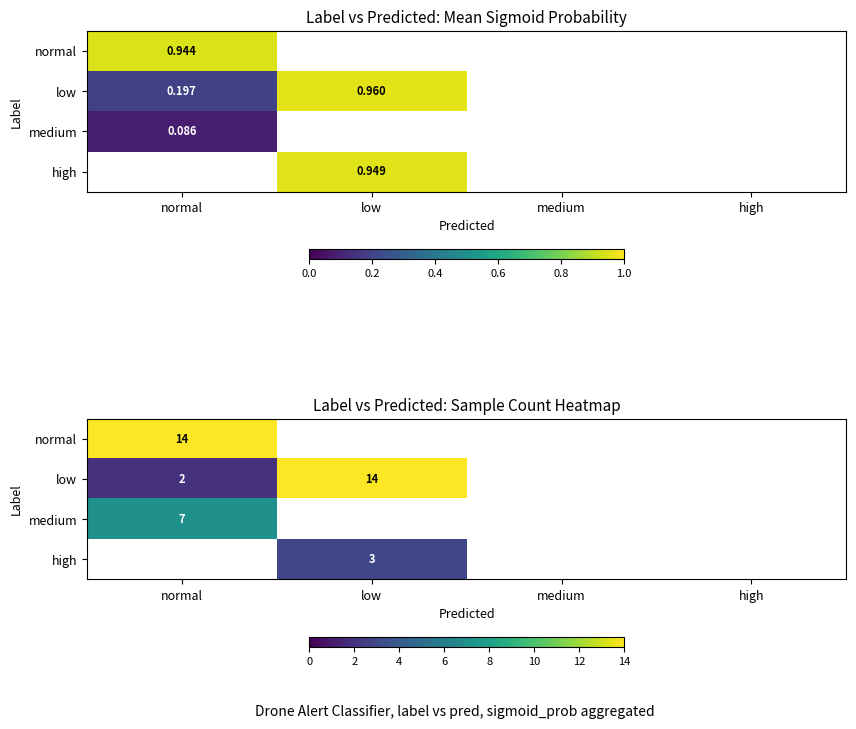

What is the maximum value shown in the chart?

14.0